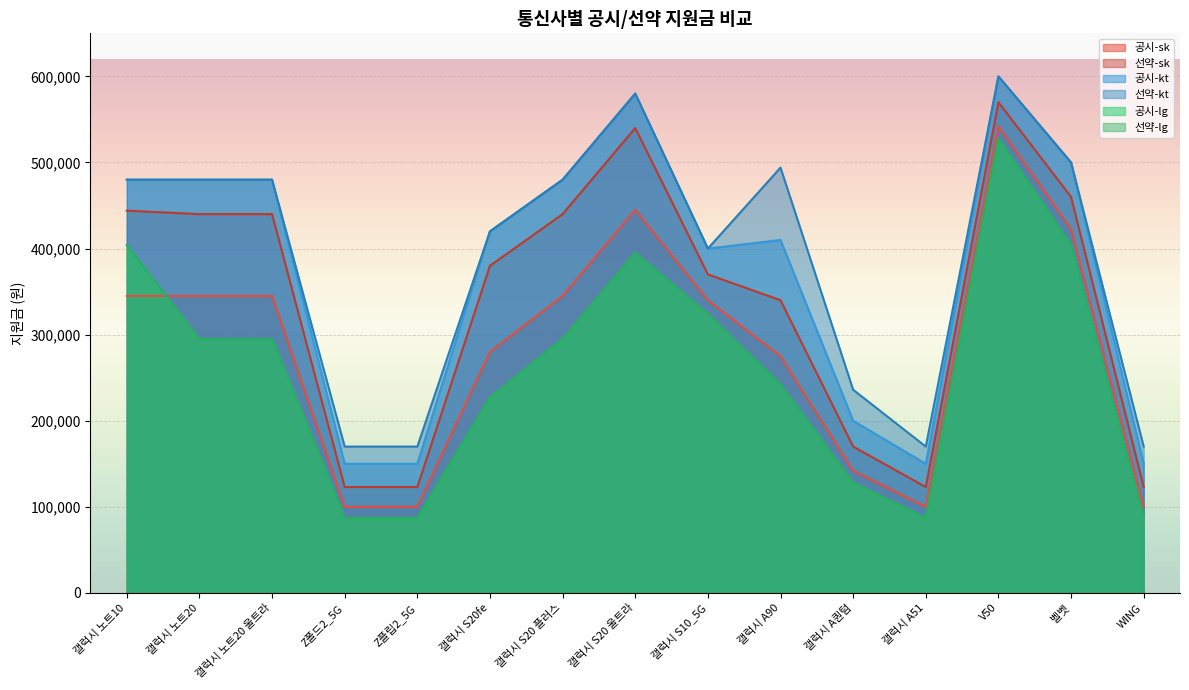

At which category does the chart reach its peak across all series?

V50